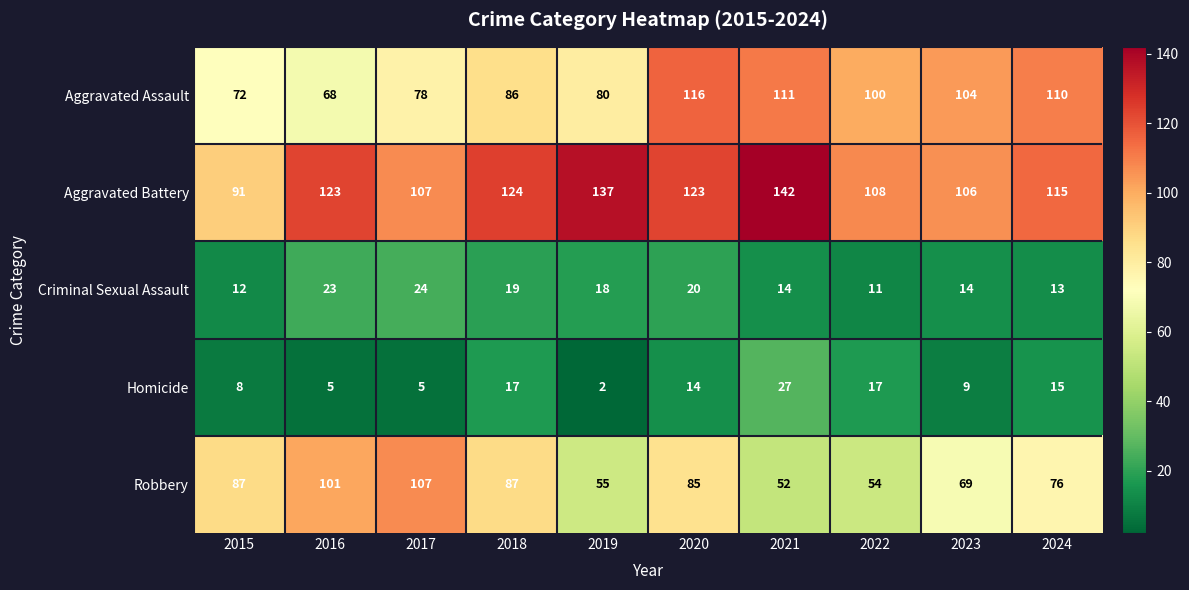

Count the number of data series in this chart.

5